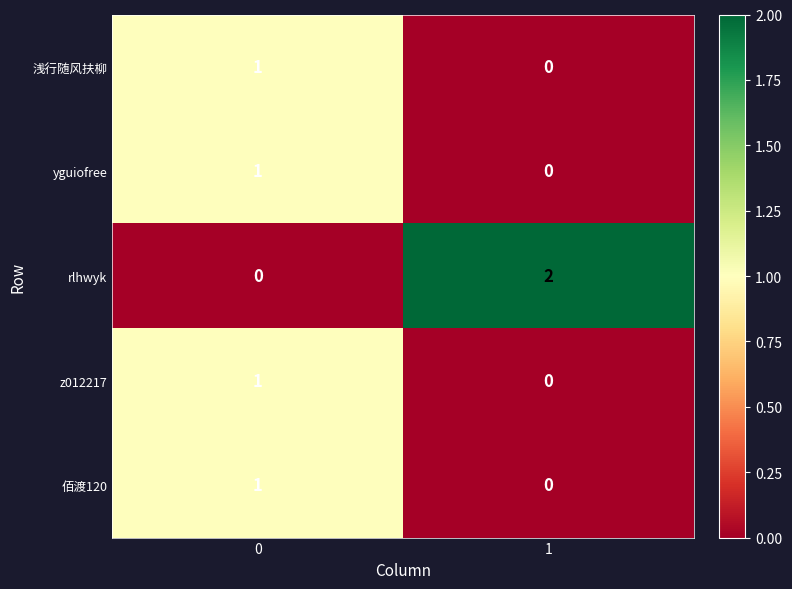

The 佰渡120 series shows 0 at 0. True or false?

False